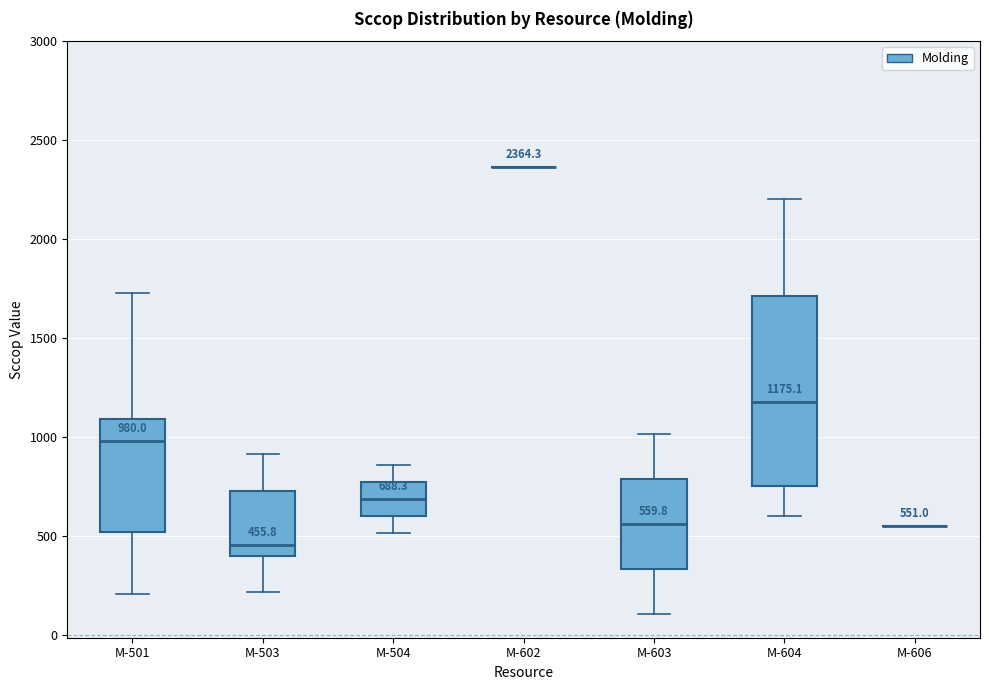

Comparing the boxes themselves (not the whiskers), which one is the tallest?

M-604